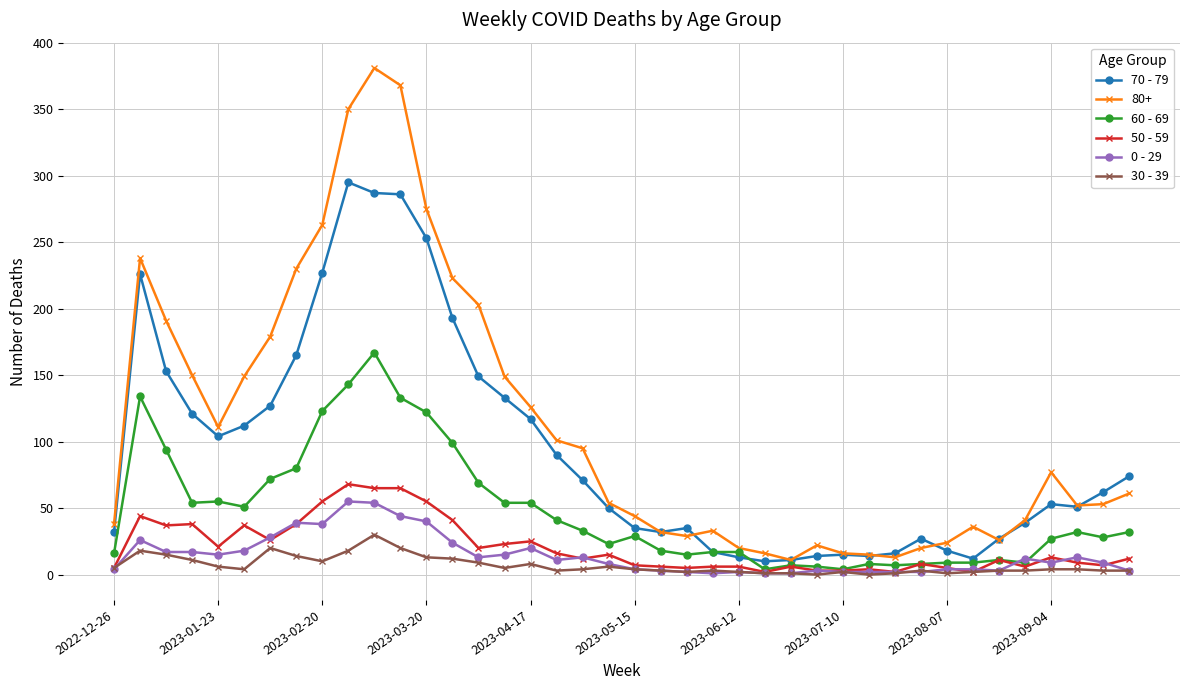

True or false: 0 - 29 and 70 - 79 intersect in this chart.

False